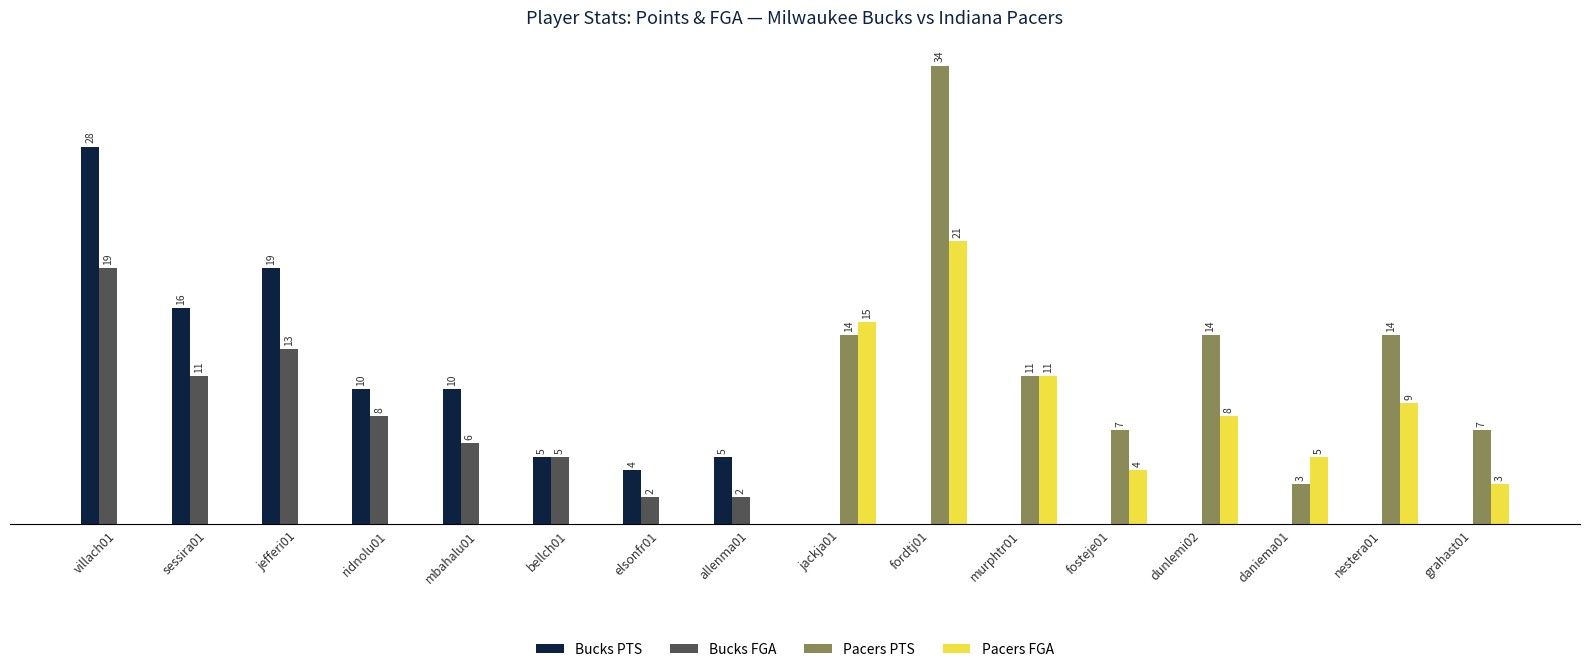

Where does the Pacers PTS series first go above 3?

jackja01